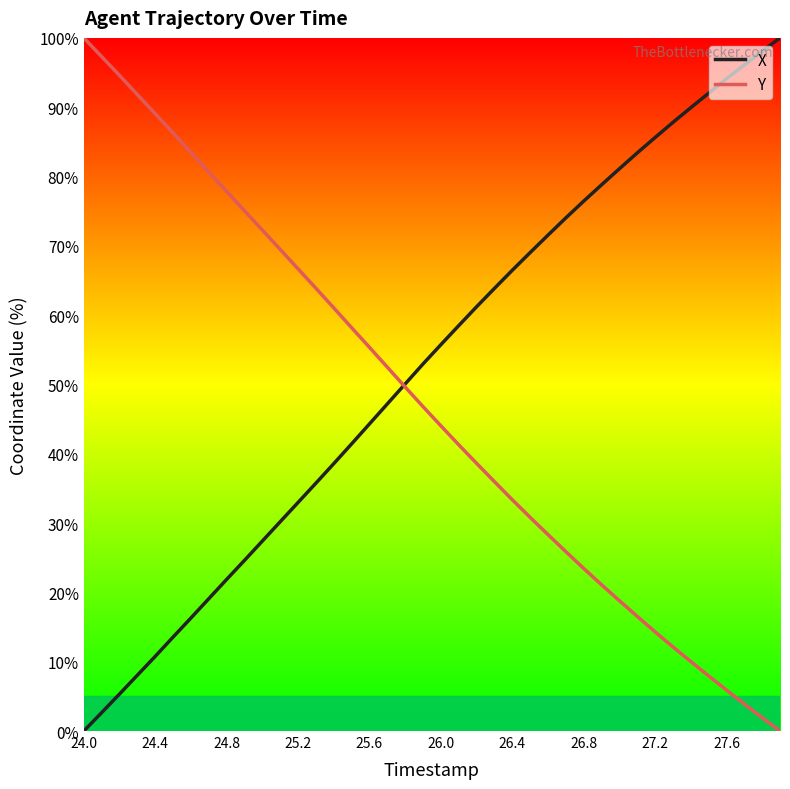

List the series in order of their overall mean, lowest first.

Y, X